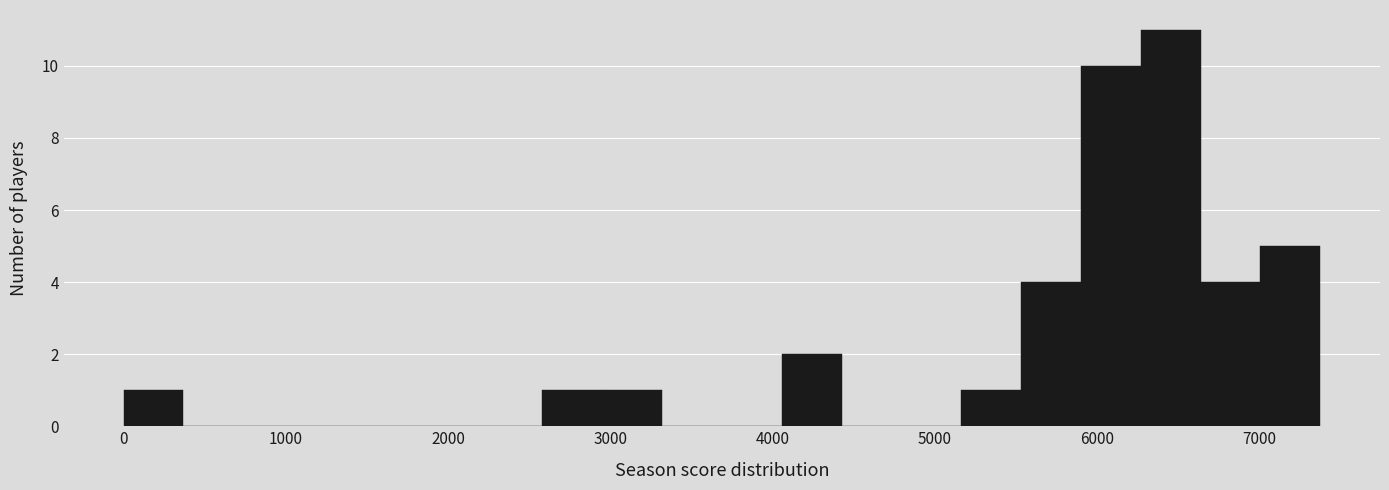

Around what value on the x-axis is the tallest bar? Give the approximate position of its centre, as read against the axis.

6500